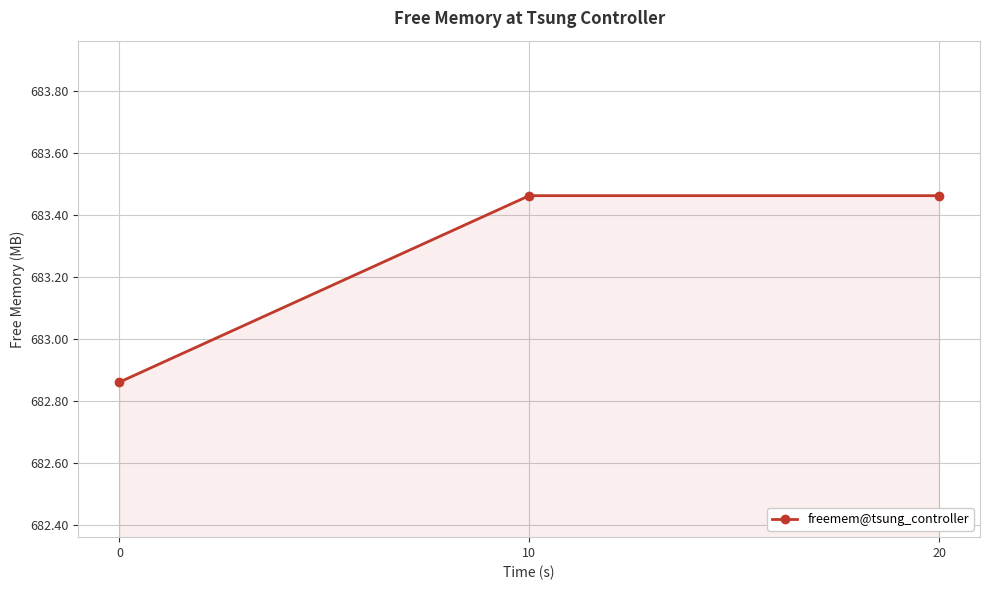

Approximately how many times larger is the value at 0 compared to 10?

1.0